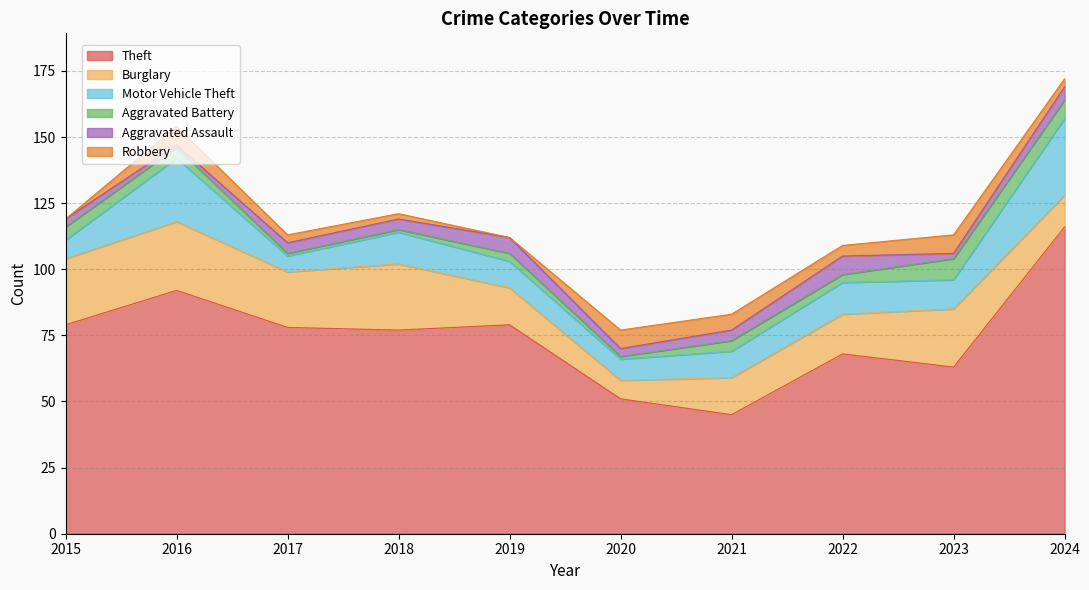

What are all the series names shown in the legend?

Theft, Burglary, Motor Vehicle Theft, Aggravated Battery, Aggravated Assault, Robbery